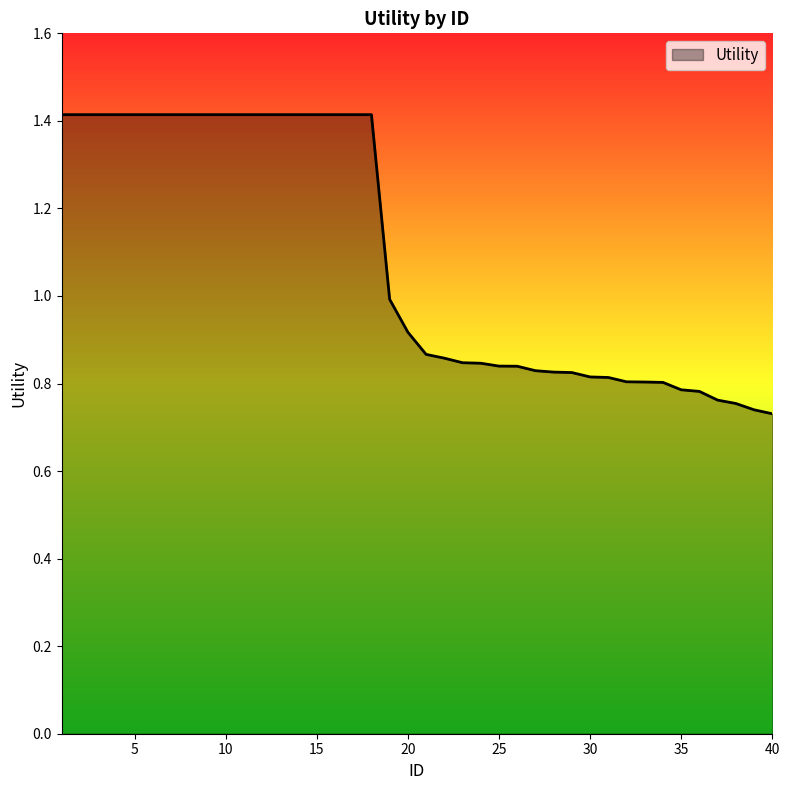

What is the greatest value displayed?

1.4